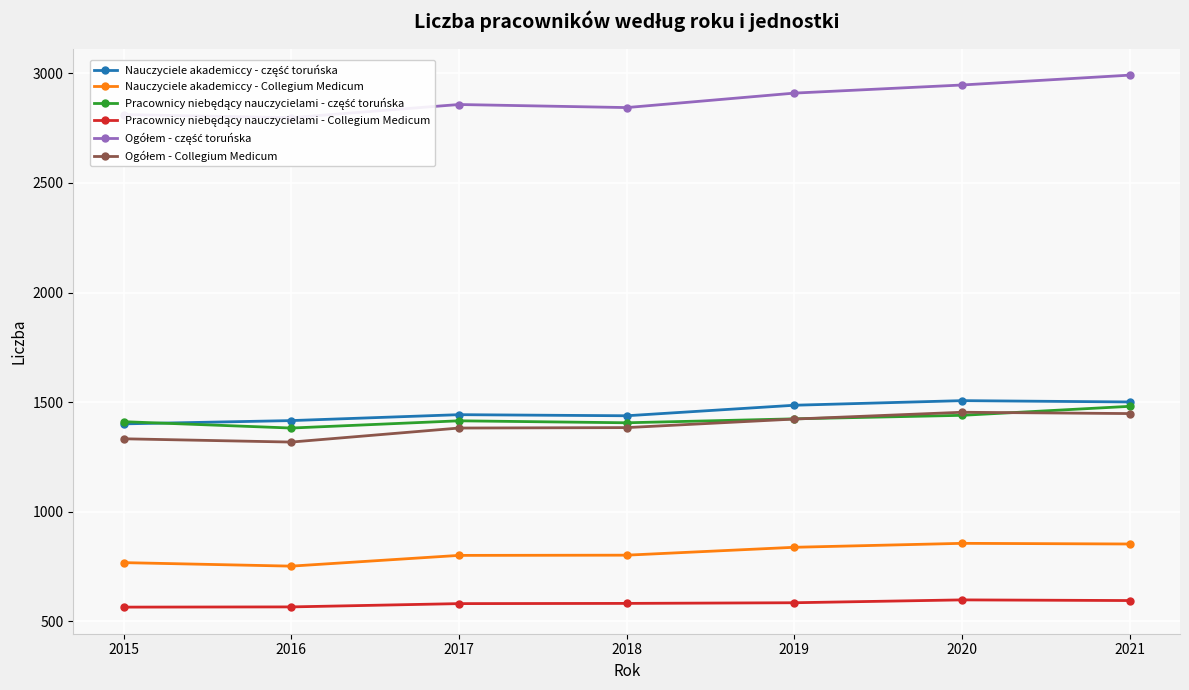

List the series in order of their peak value, lowest first.

Pracownicy niebędący nauczycielami - Collegium Medicum, Nauczyciele akademiccy - Collegium Medicum, Ogółem - Collegium Medicum, Pracownicy niebędący nauczycielami - część toruńska, Nauczyciele akademiccy - część toruńska, Ogółem - część toruńska